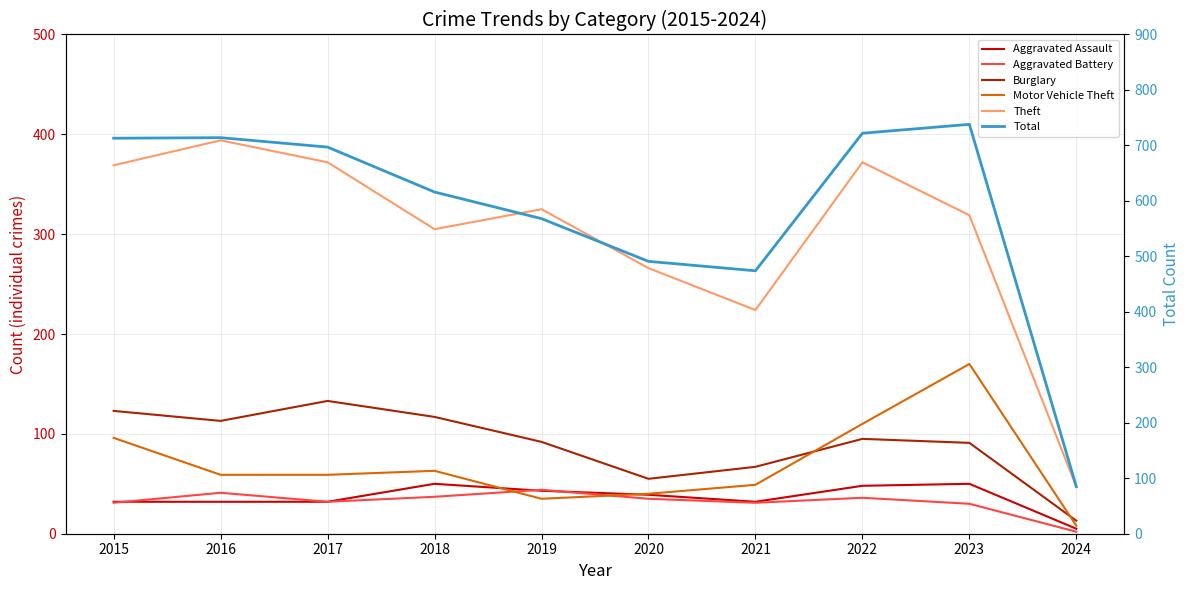

List the labels in order of Burglary value, largest first.

2017, 2015, 2018, 2016, 2022, 2019, 2023, 2021, 2020, 2024